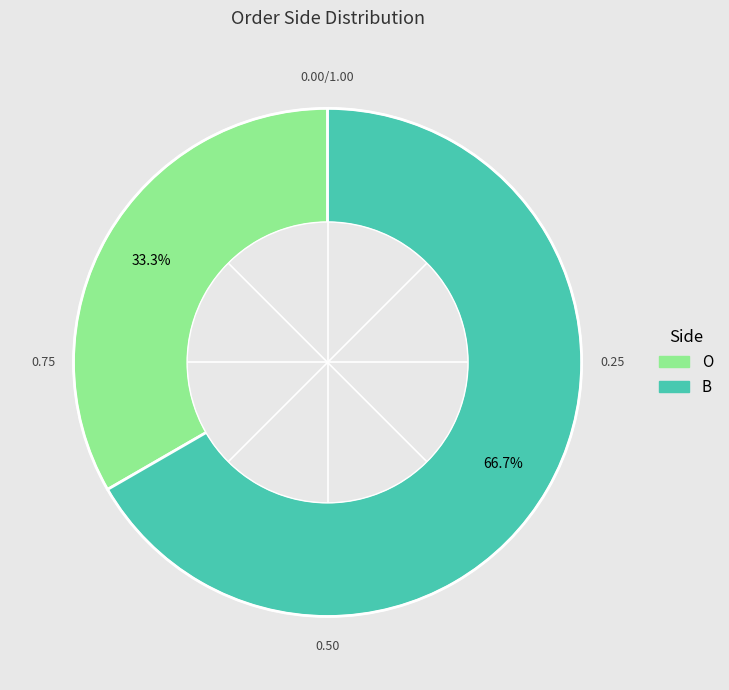

The B slice represents 57% of the pie. True or false?

False